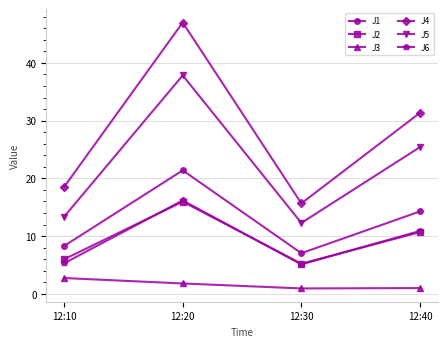

How many data points does each series have?

4